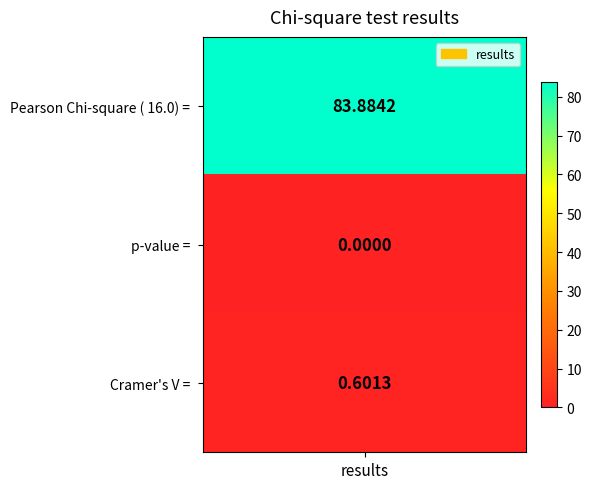

What is the sum of all values?

84.5